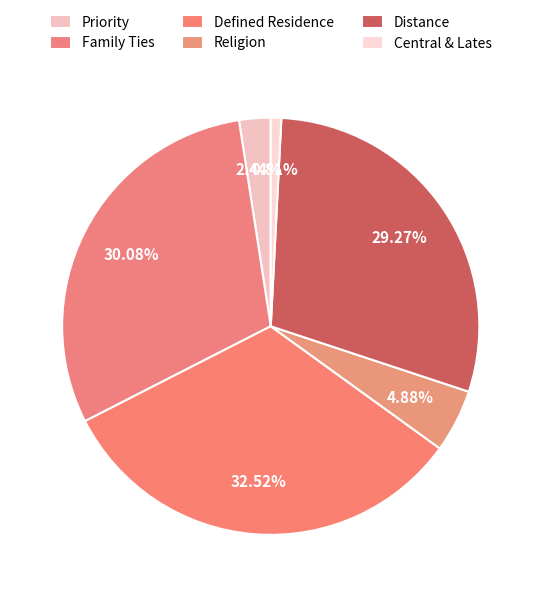

To the nearest percent, what percentage of the pie is Family Ties?

30%